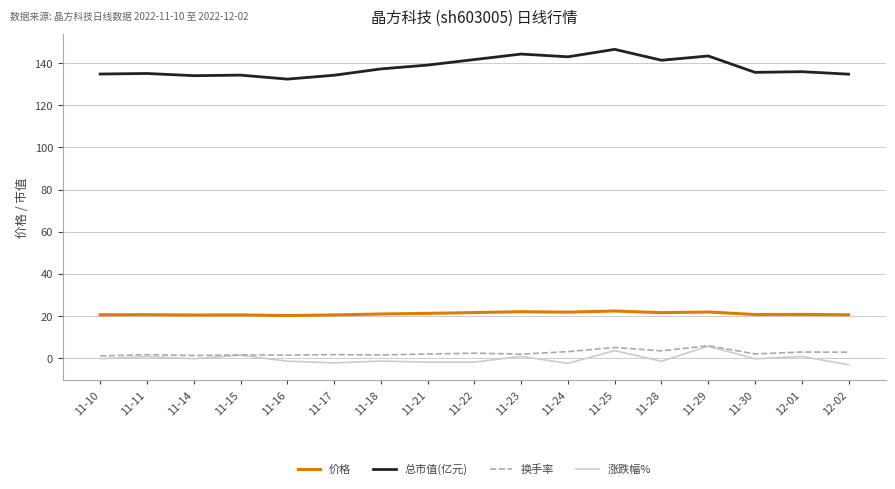

True or false: 涨跌幅% and 价格 cross at least once.

False